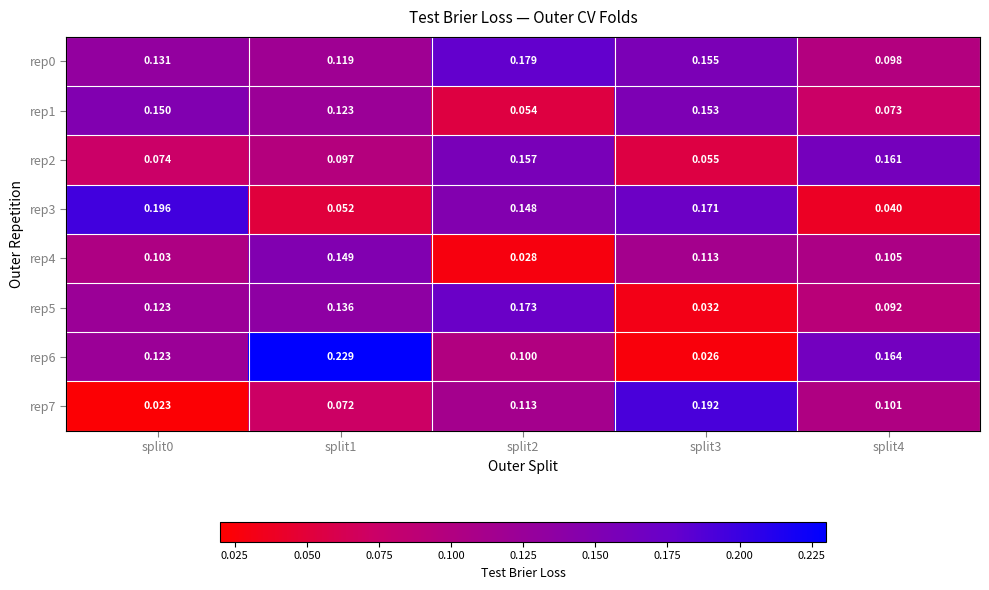

Is the value of rep3 at split2 greater than the value of rep6 at split4?

No